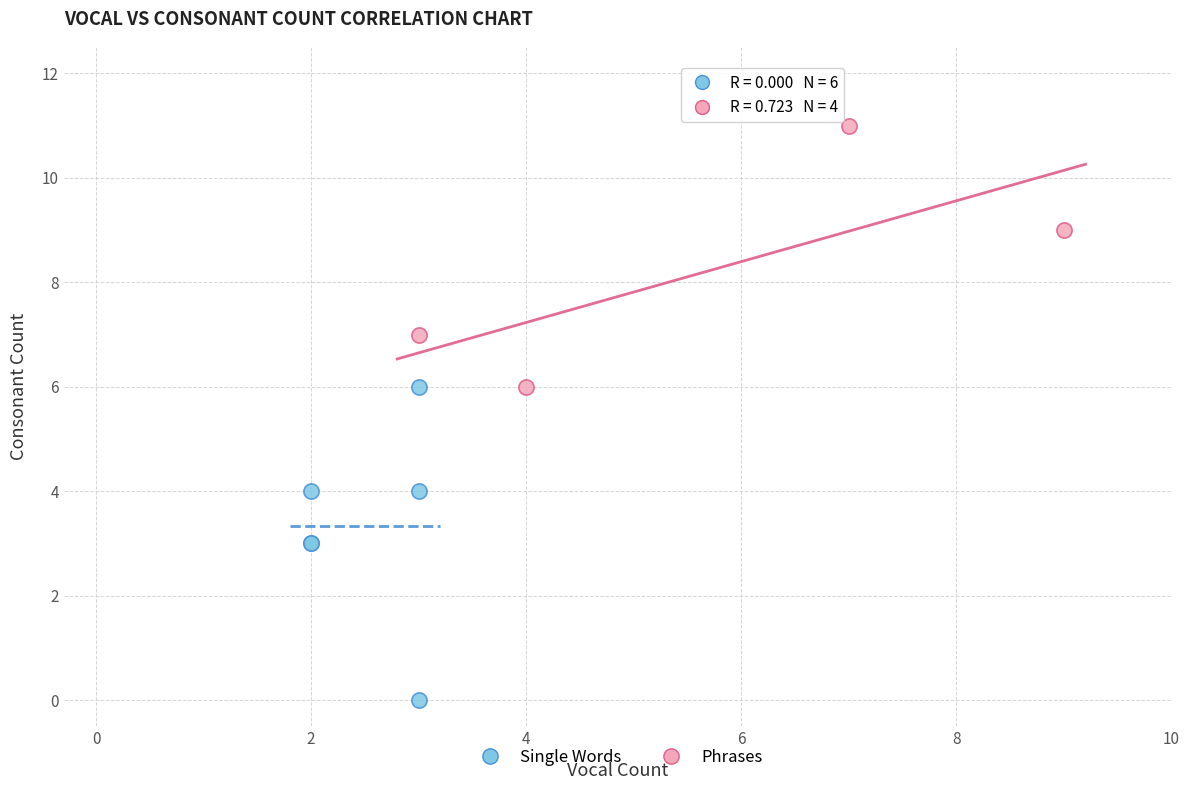

Which series reaches the maximum Y coordinate?

Phrases